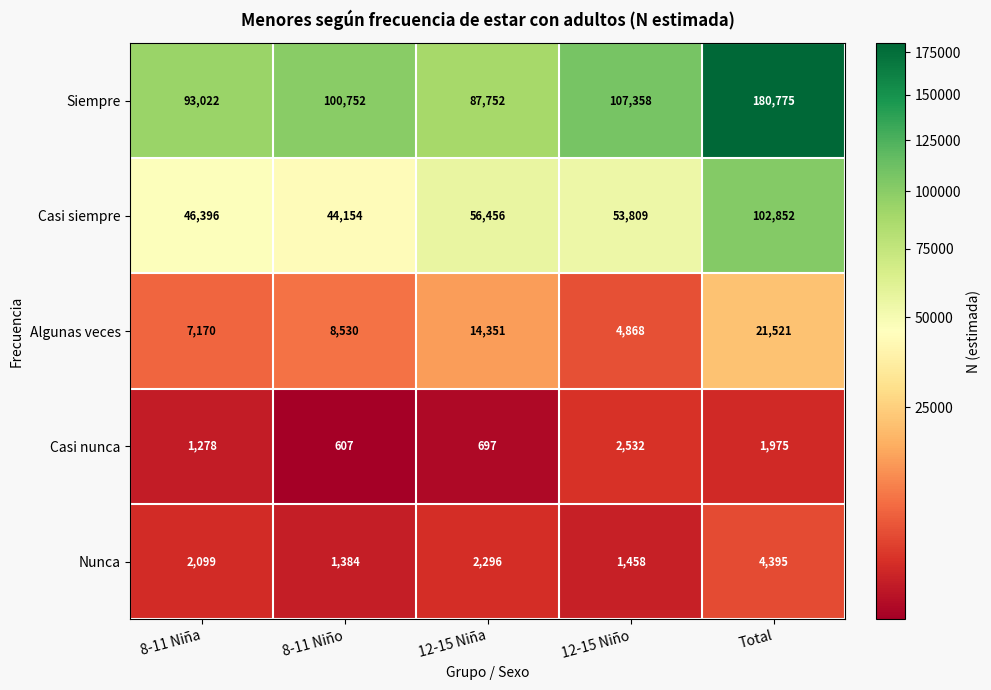

Which series has the widest spread of values?

Siempre